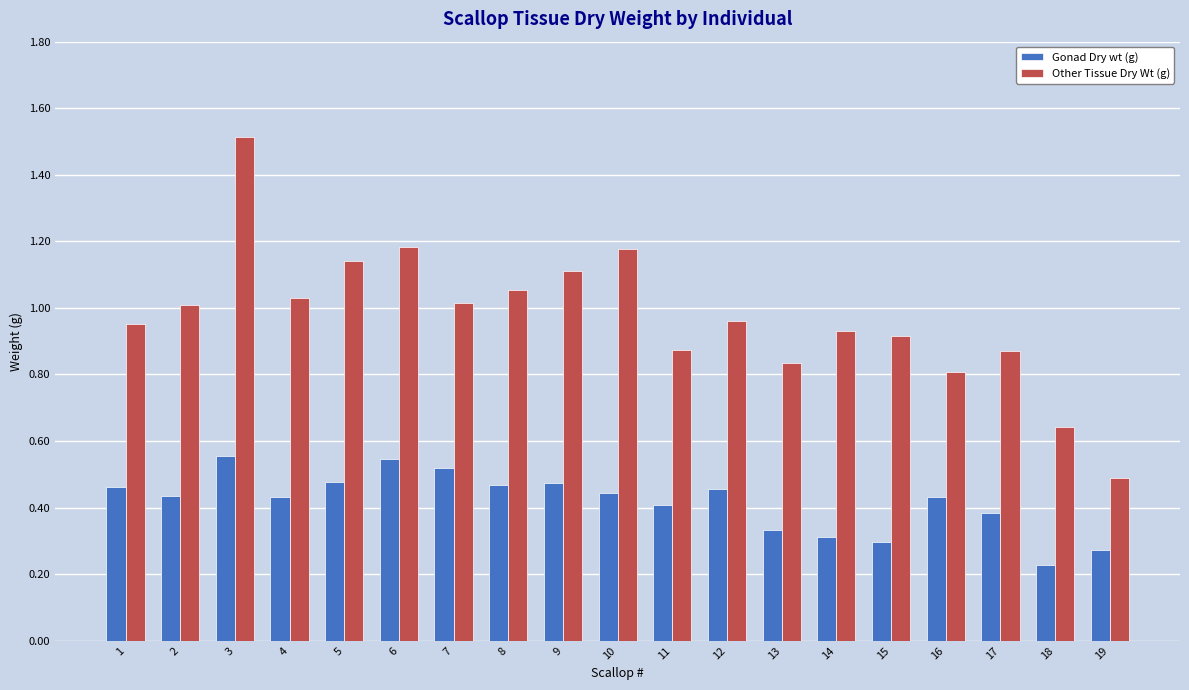

What is the sum of the Other Tissue Dry Wt (g) values at 5 and 3?

2.7